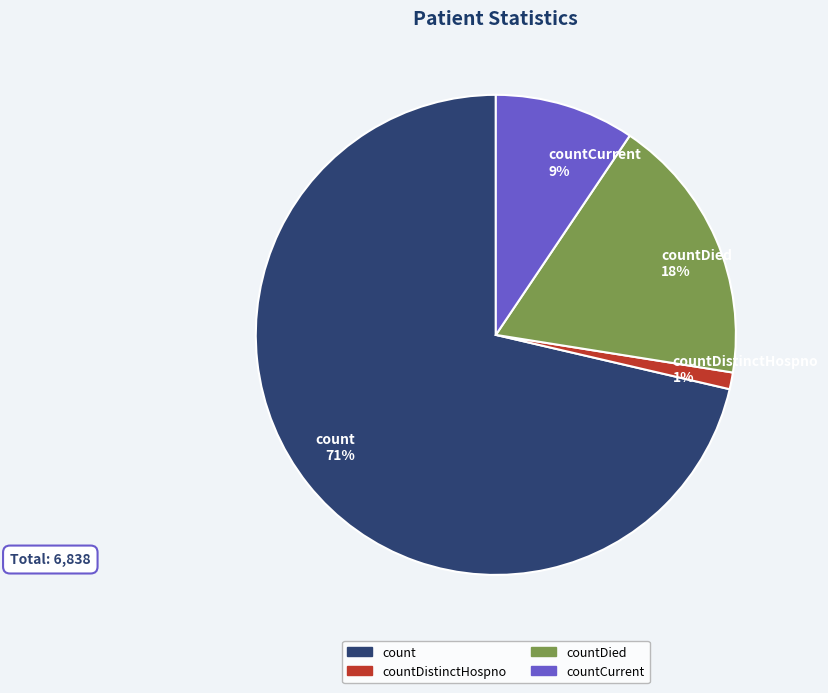

To the nearest percent, what is the average slice percentage?

25%